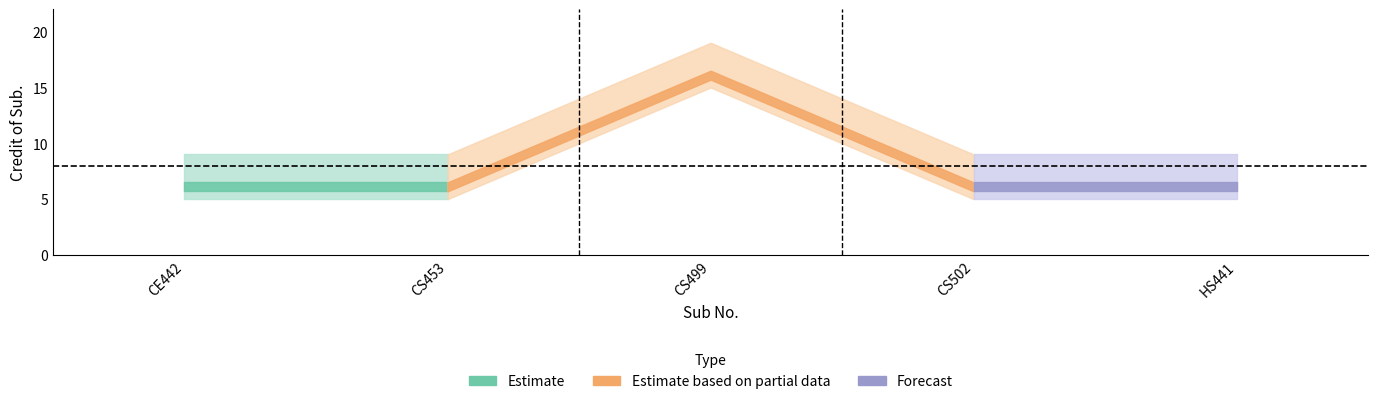

Which has a higher value, CE442 or CS502?

CE442